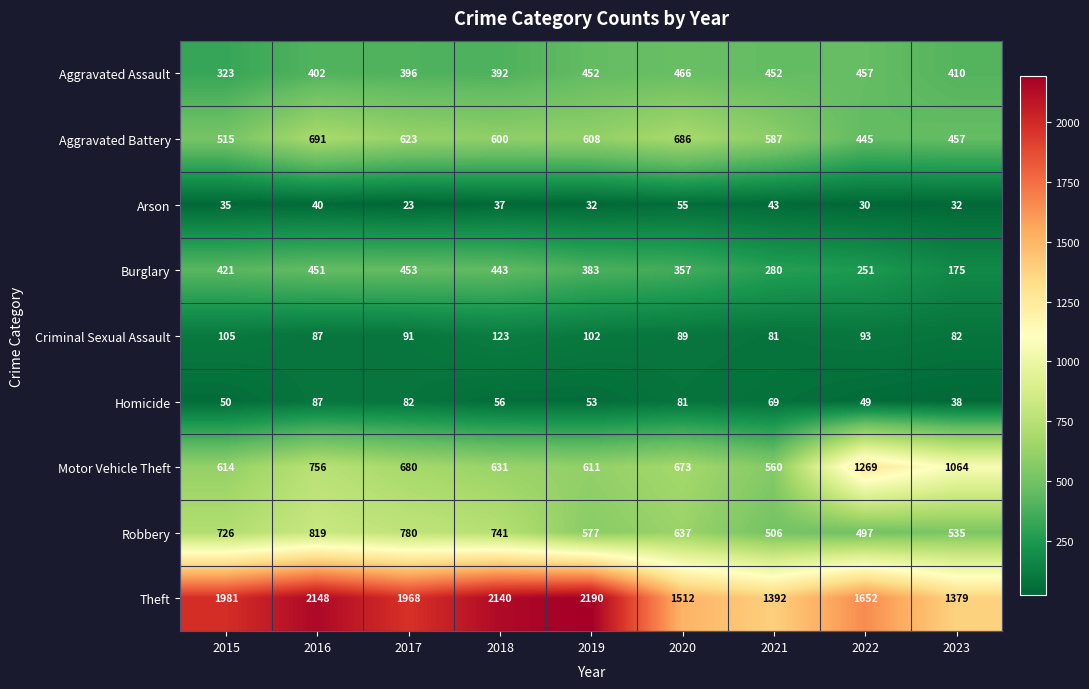

The value of Aggravated Battery at 2017 is 1019. True or false?

False